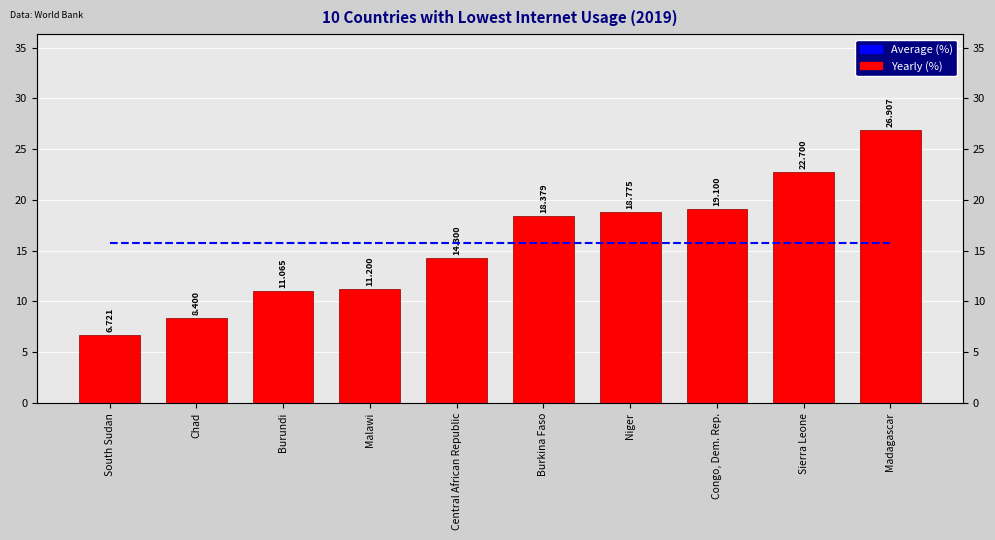

Reading right to left, what are all the values shown in this chart?

Average (%): Madagascar=15.8	Sierra Leone=15.8	Congo, Dem. Rep.=15.8	Niger=15.8	Burkina Faso=15.8	Central African Republic=15.8	Malawi=15.8	Burundi=15.8	Chad=15.8	South Sudan=15.8
2019 [YR2019]: Madagascar=26.9	Sierra Leone=22.7	Congo, Dem. Rep.=19.1	Niger=18.8	Burkina Faso=18.4	Central African Republic=14.3	Malawi=11.2	Burundi=11.1	Chad=8.4	South Sudan=6.7